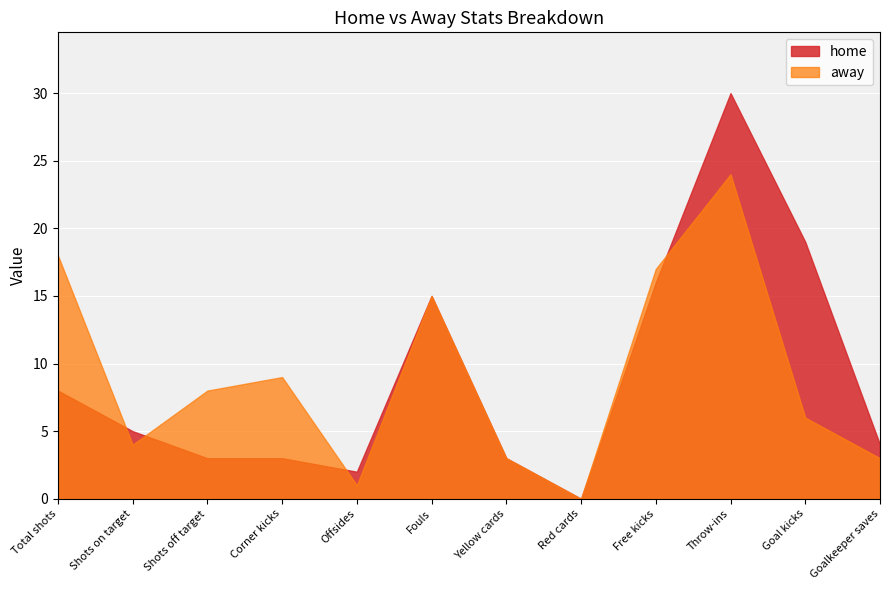

Is the value of away at Goalkeeper saves greater than the value of home at Offsides?

Yes